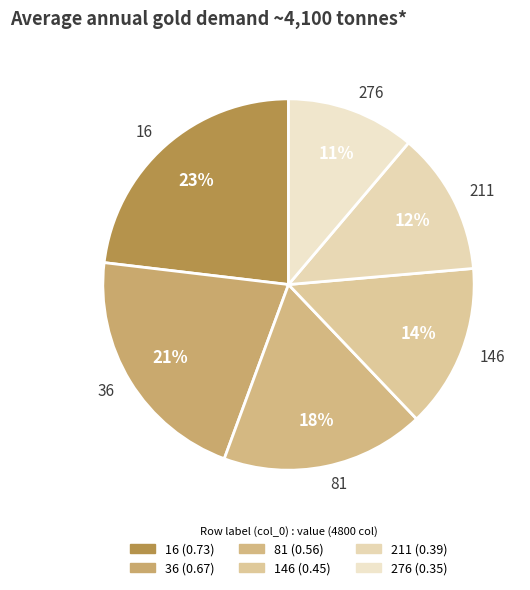

Between 36 and 146, which is larger?

36